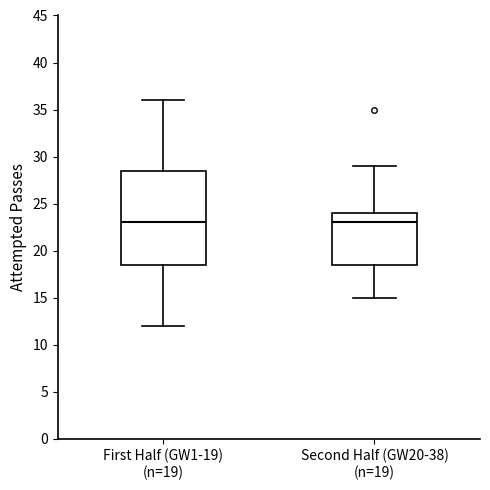

Which box is the tallest, from its lower edge to its upper edge?

First Half (GW1-19) (n=19)